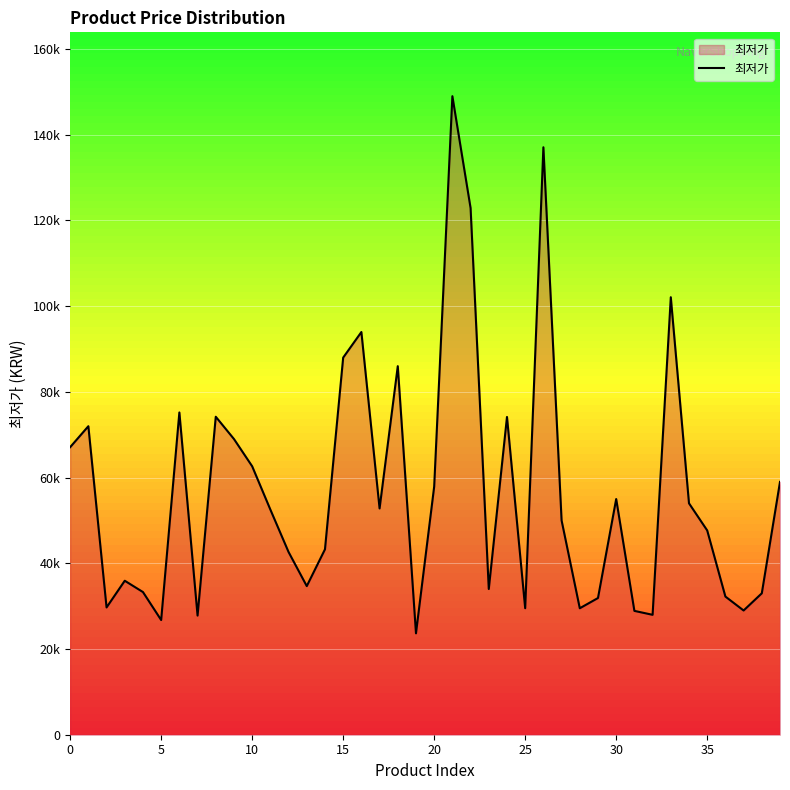

Is this an area chart (filled region under the line)?

Yes